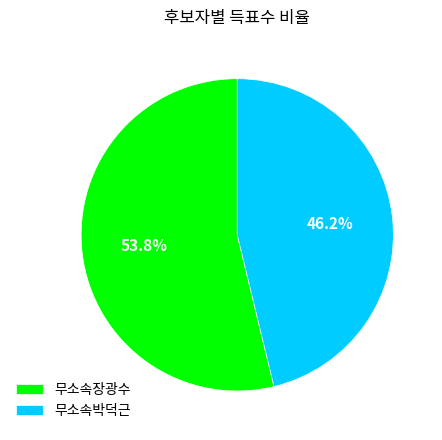

How many segments does this pie chart have?

2